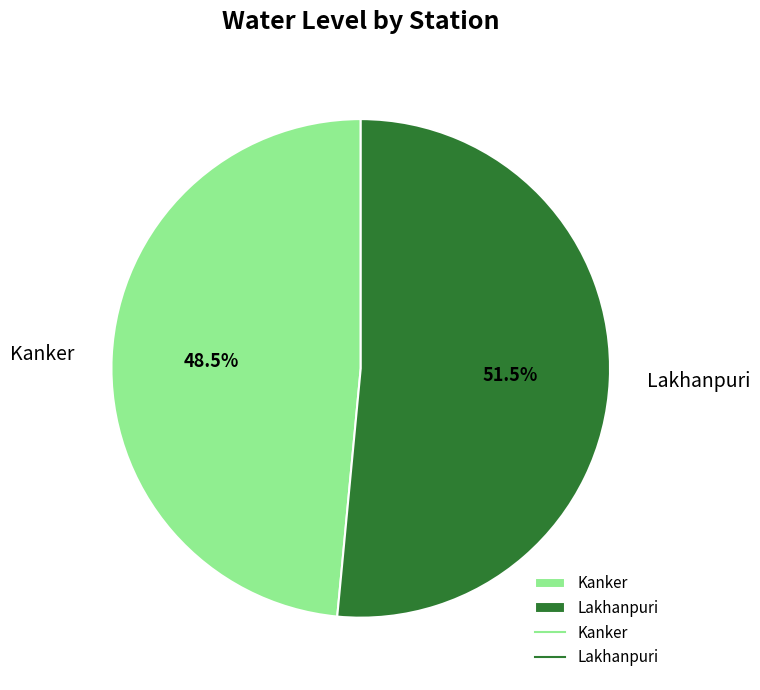

Which slice is the largest?

Lakhanpuri